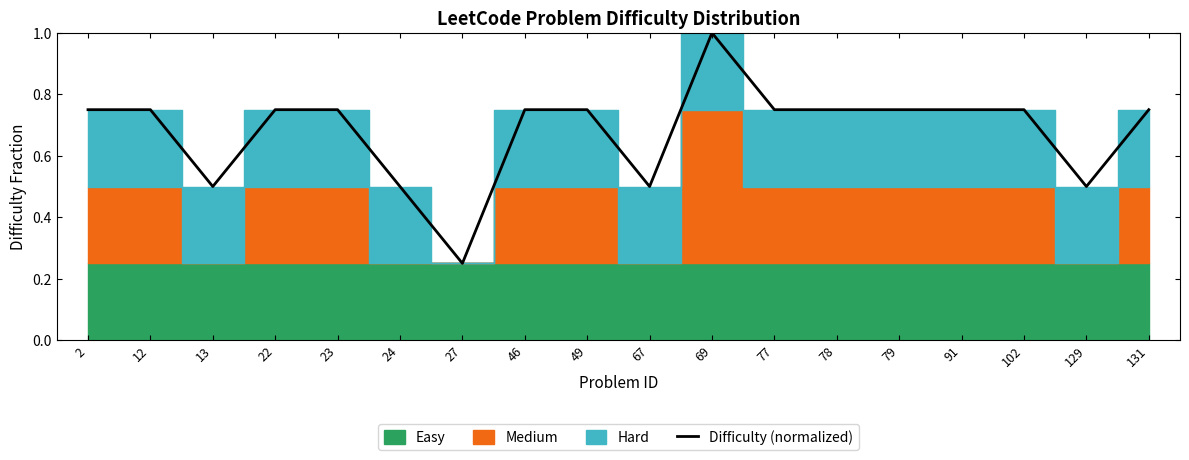

Reading right to left, extract all data points from this chart.

0.8	0.5	0.8	0.8	0.8	0.8	0.8	1.0	0.5	0.8	0.8	0.2	0.5	0.8	0.8	0.5	0.8	0.8